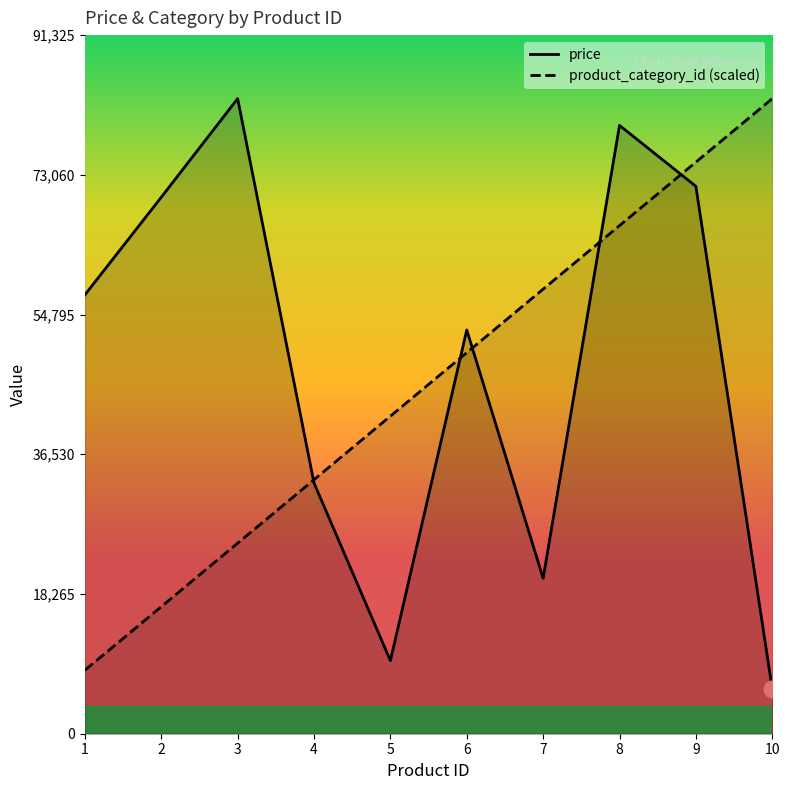

Reading left to right, list all the values displayed in this chart.

price: 57374.0	70131.0	83023.0	32770.0	9548.0	52784.0	20319.0	79521.0	71562.0	5859.0
product_category_id: 8302.3	16604.6	24906.9	33209.2	41511.5	49813.8	58116.1	66418.4	74720.7	83023.0